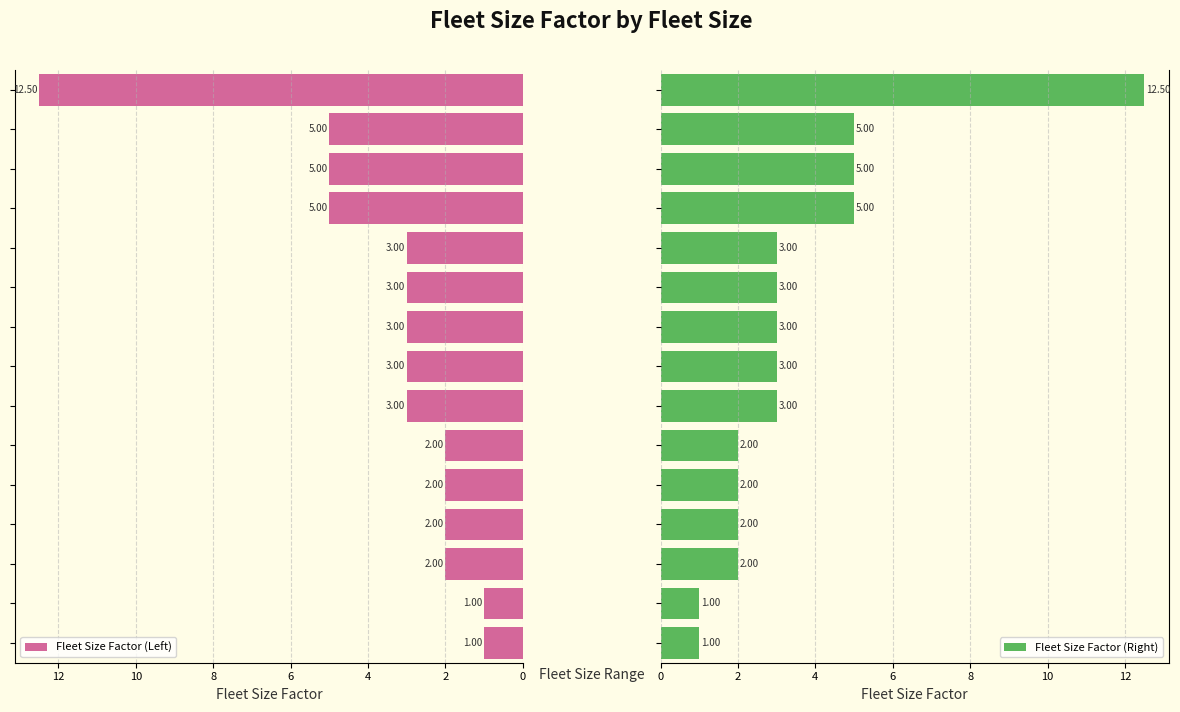

Reading left to right, list all the values displayed in this chart.

Fleet Size Factor (Left): 1.0	1.0	2.0	2.0	2.0	2.0	3.0	3.0	3.0	3.0	3.0	5.0	5.0	5.0	12.5
Fleet Size Factor (Right): 1.0	1.0	2.0	2.0	2.0	2.0	3.0	3.0	3.0	3.0	3.0	5.0	5.0	5.0	12.5